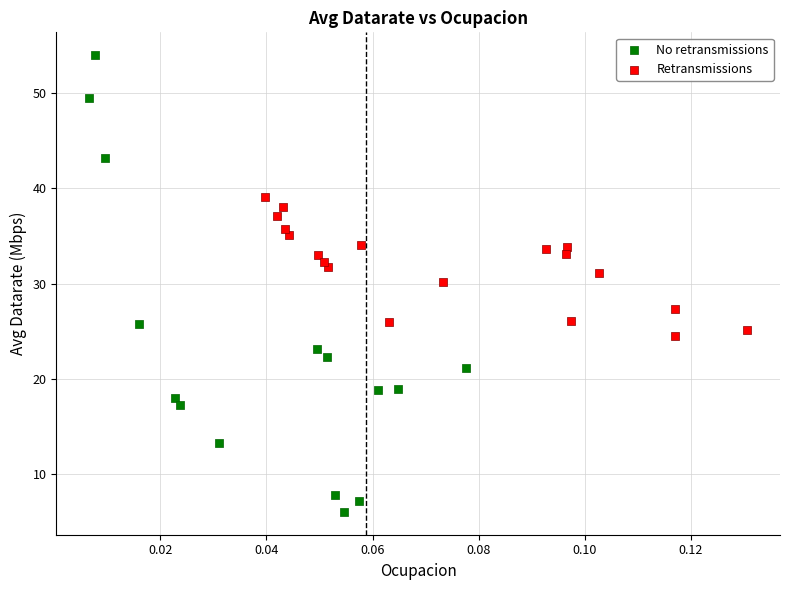

Which series reaches the maximum Y coordinate?

No retransmissions